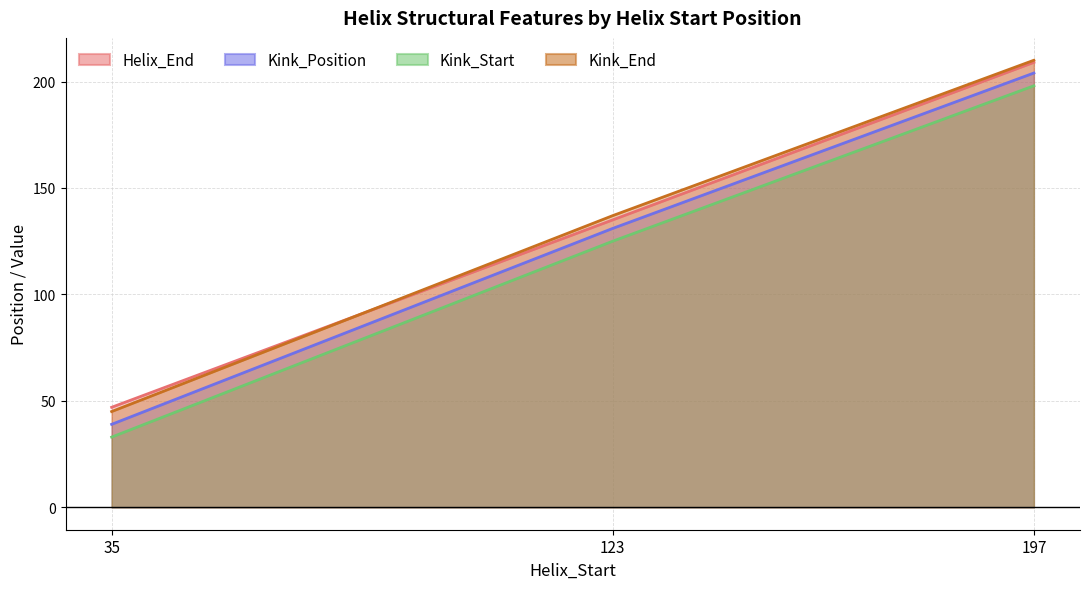

Is it true that Kink_Position equals 131 at 123?

True